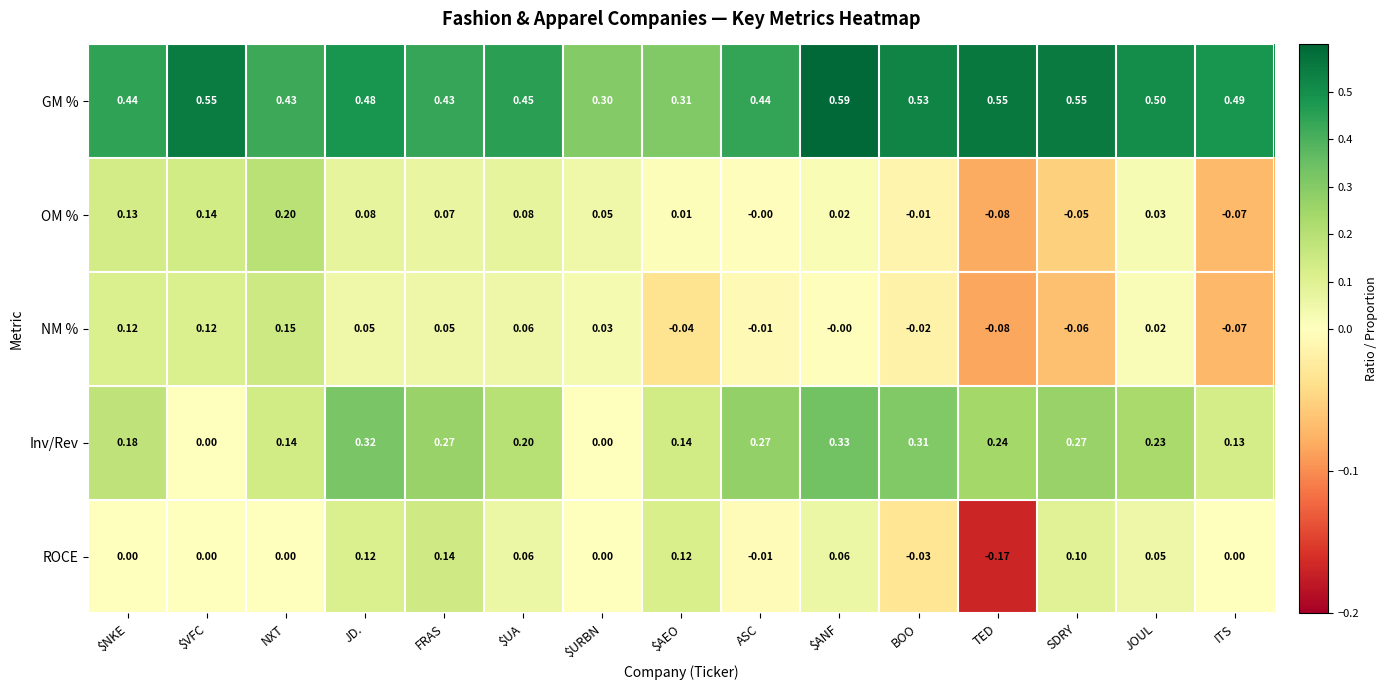

Which category has the highest value across all series?

$ANF